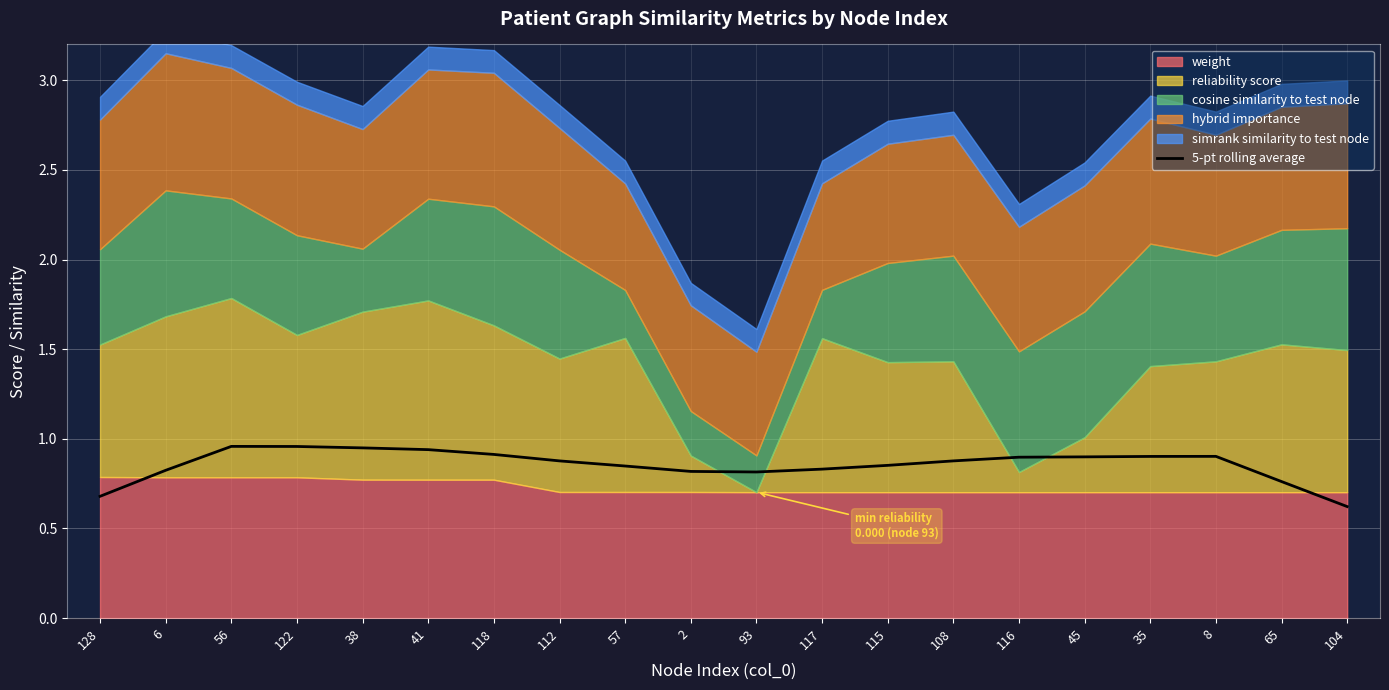

True or false: the data shows 0.8 at 65.

True